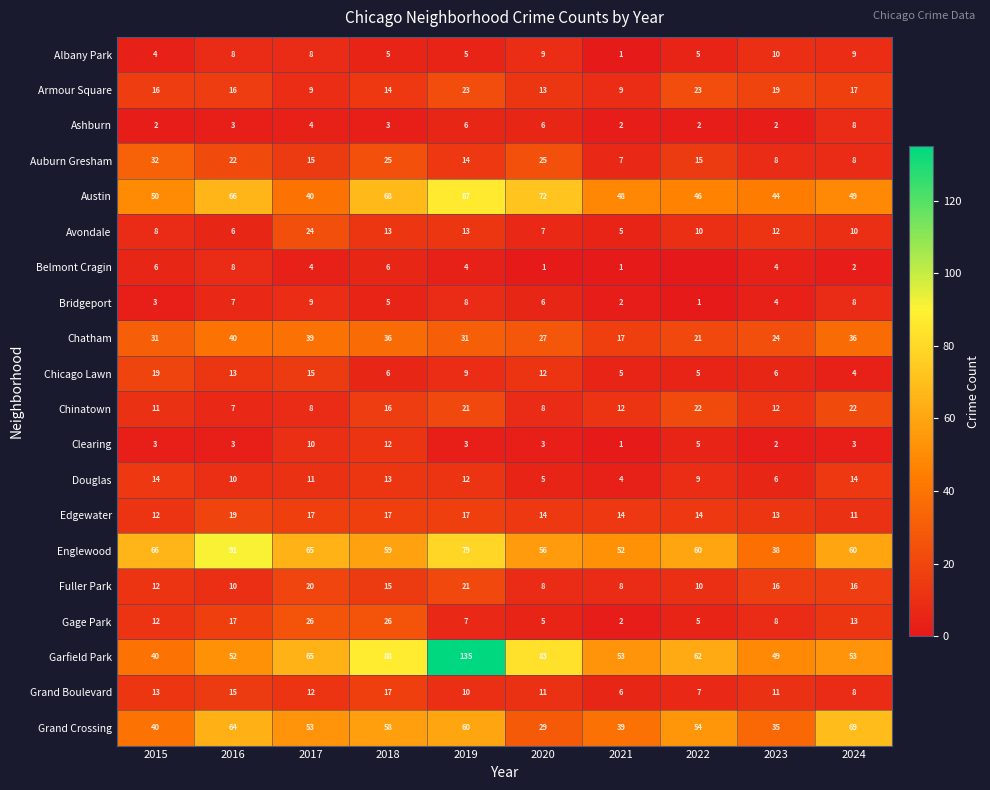

Read the Bridgeport value at 2019.

8